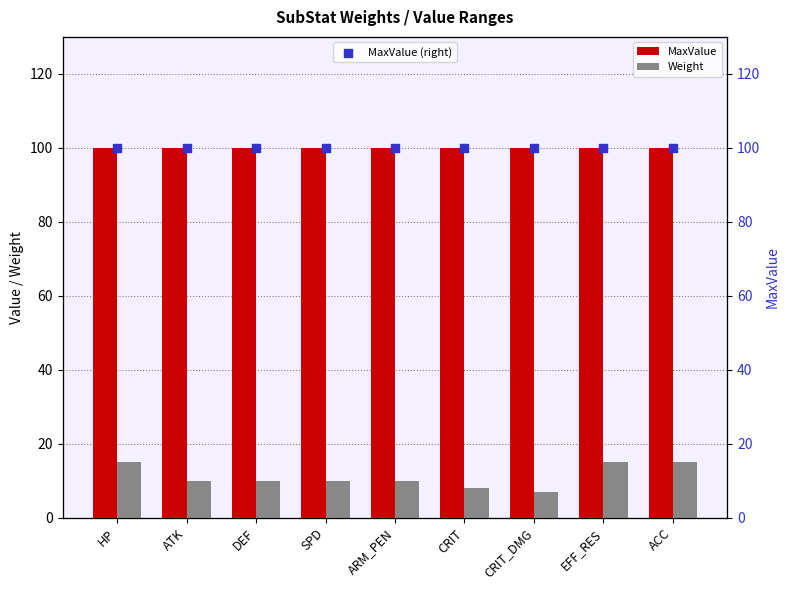

Which series has the largest total across all categories?

MaxValue